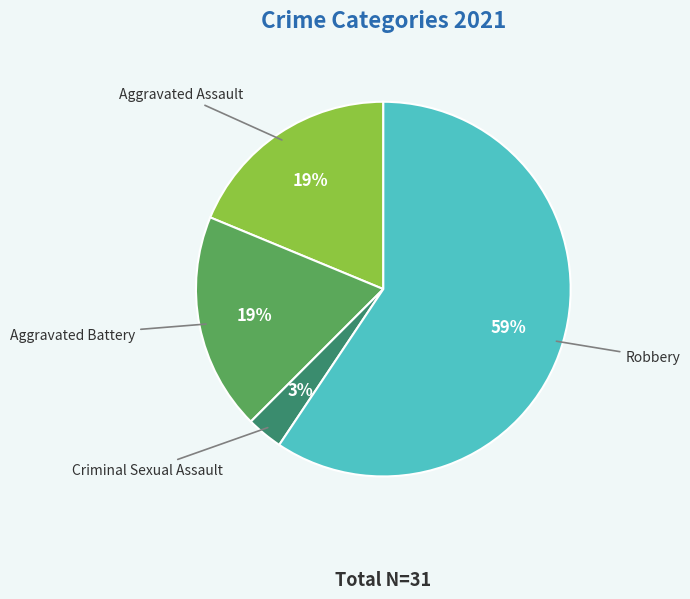

To the nearest percent, what is the average slice percentage?

25%